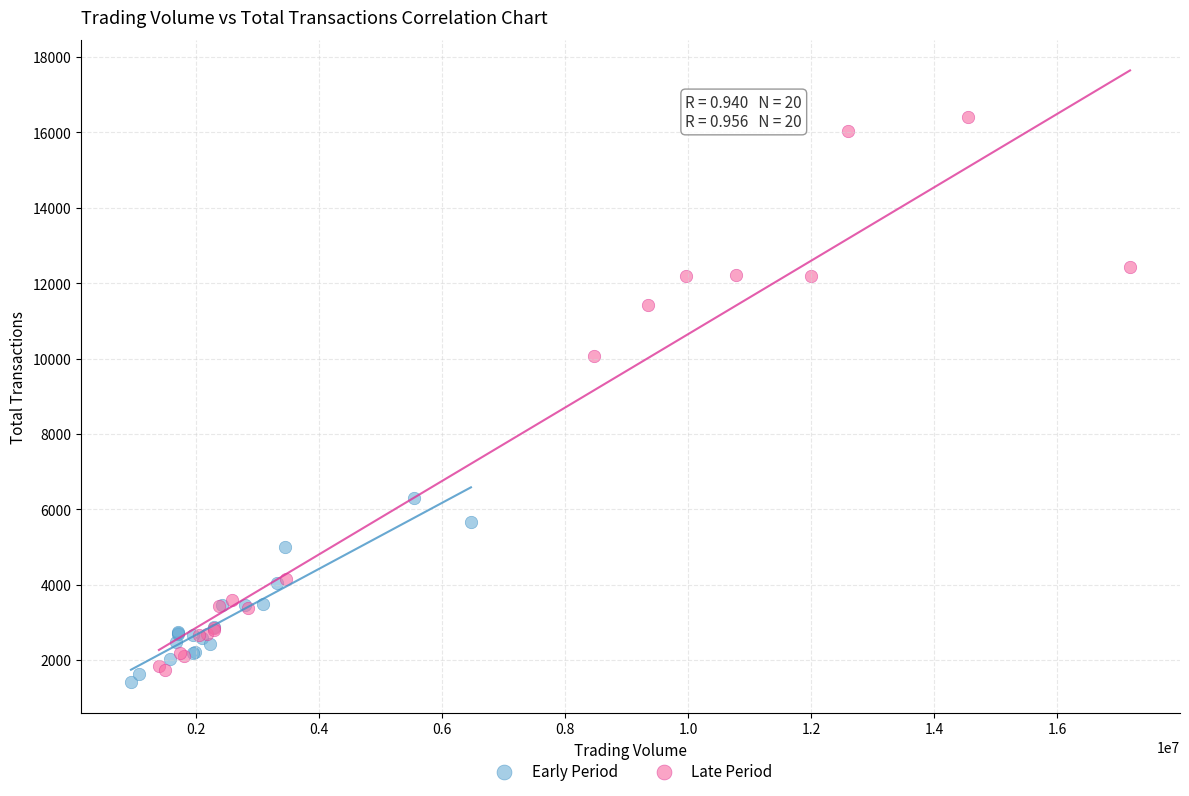

Which series has the widest spread of Y values?

Late Period